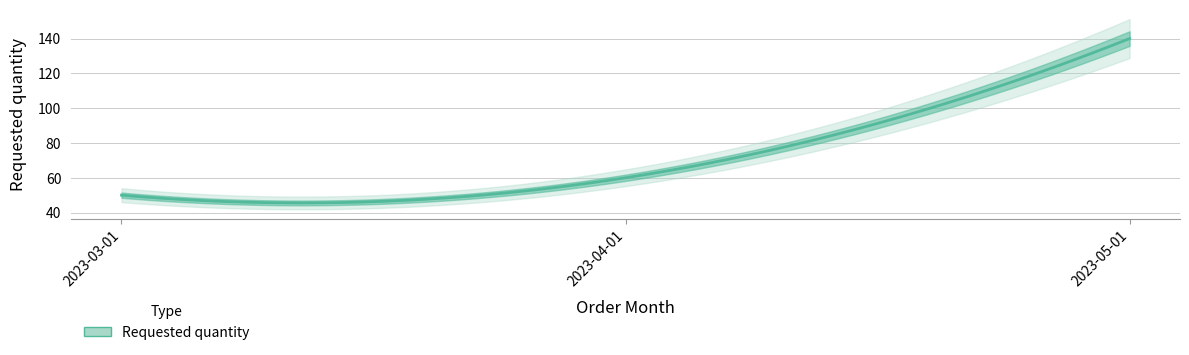

What is the sum of the values at 2023-05-01 and 2023-03-01?

190